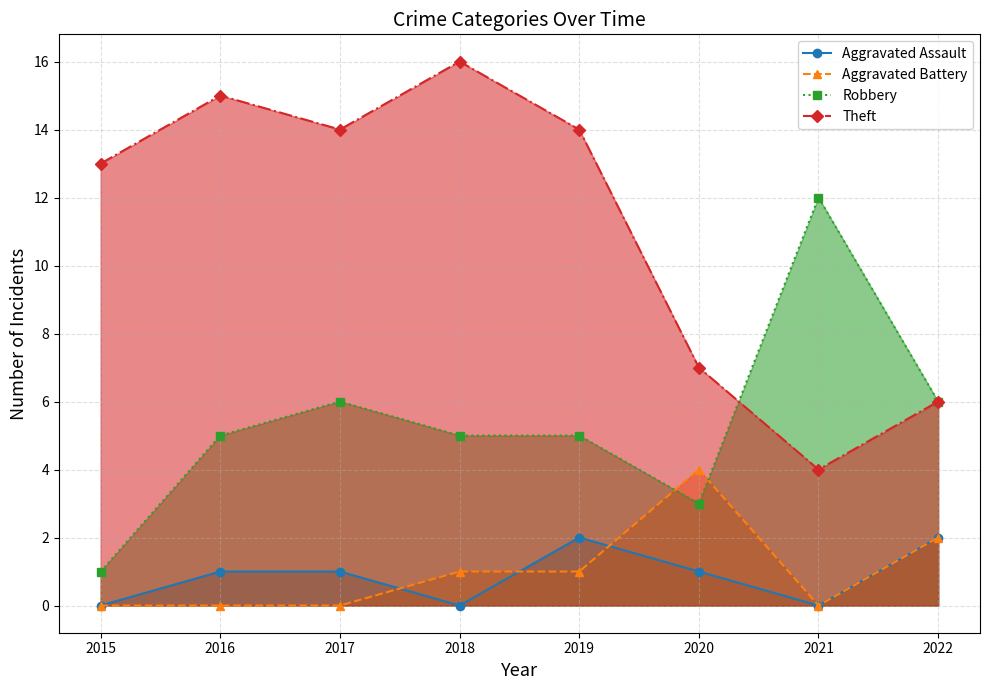

True or false: Theft has more than 2 points higher than both neighbors.

False